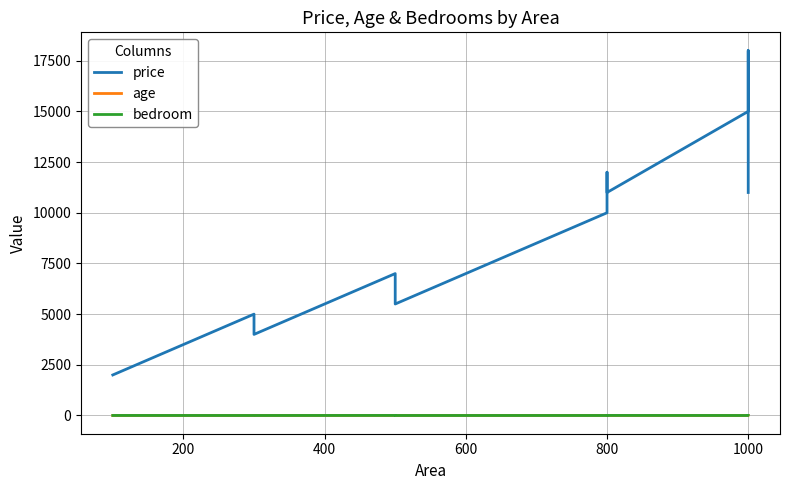

The age series shows 5 at 800. True or false?

True